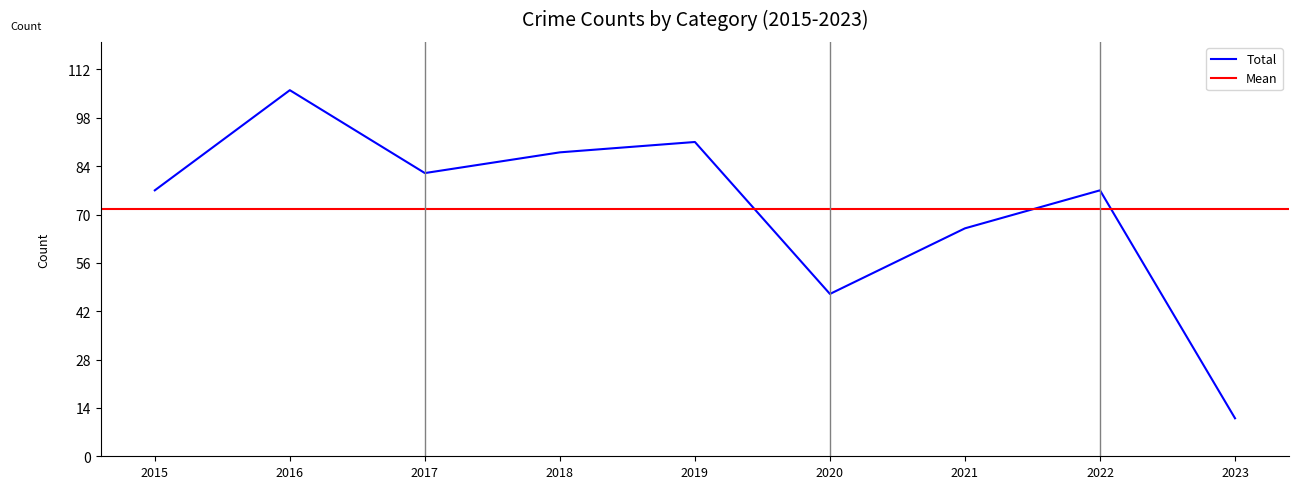

True or false: Total has a value of 18 at 2022.

False